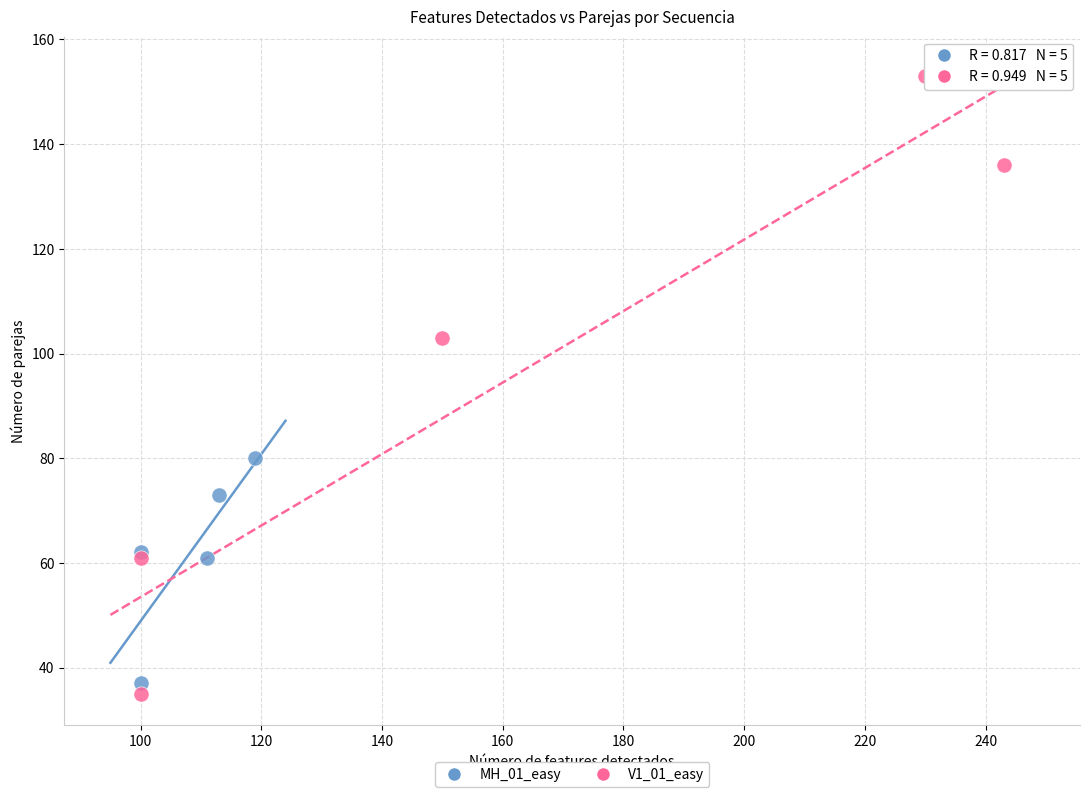

Which series has the largest Y range (max minus min)?

V1_01_easy